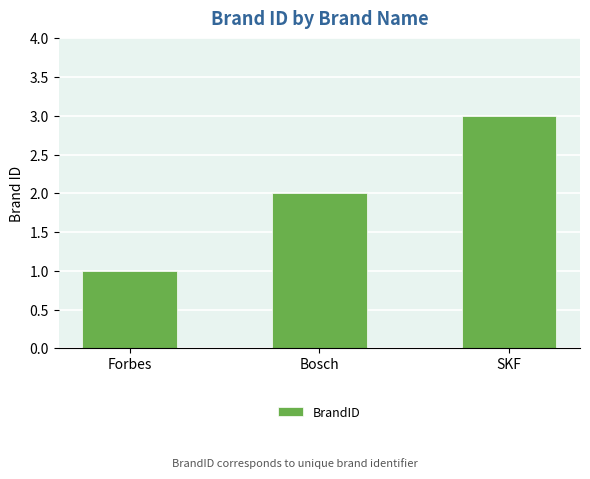

Rank the categories by value from lowest to highest.

Forbes, Bosch, SKF